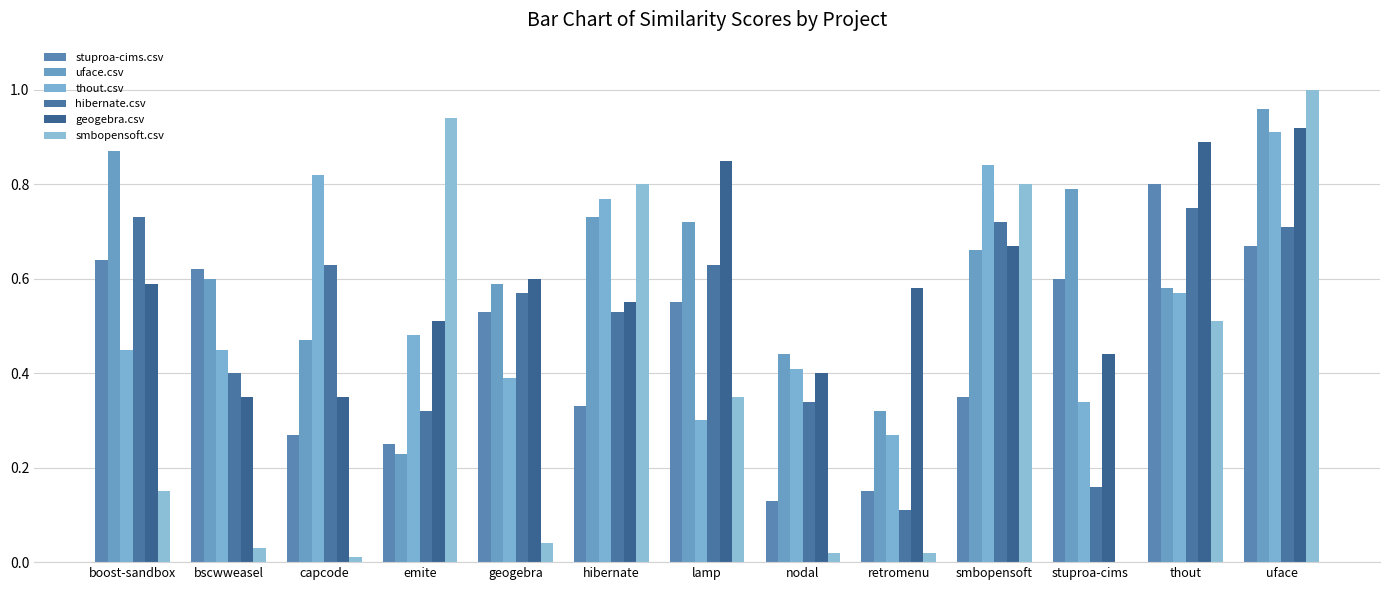

Count the number of categories in the chart.

13